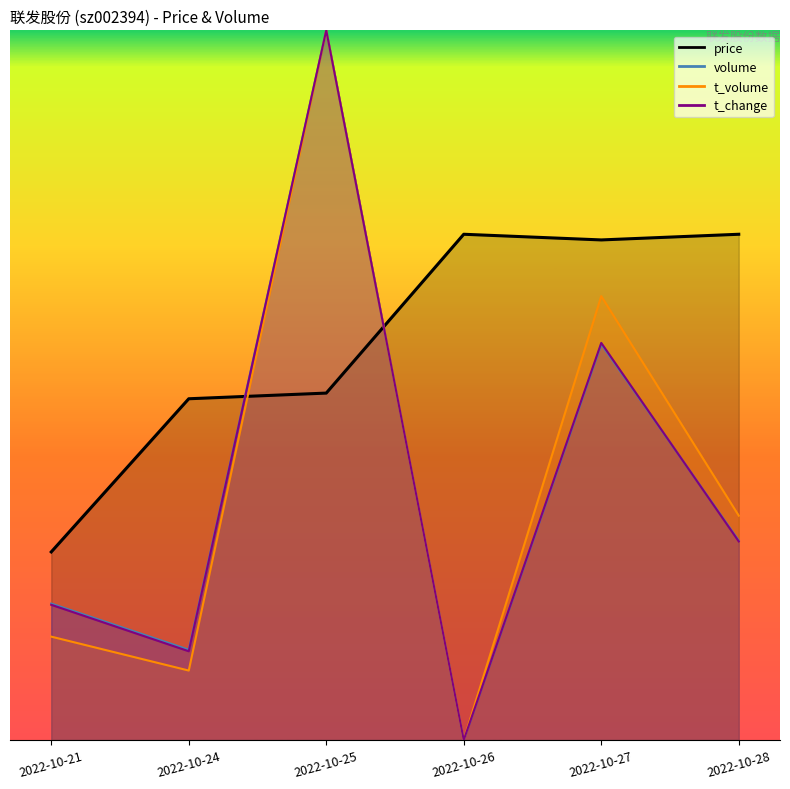

True or false: t_volume and t_change intersect in this chart.

False